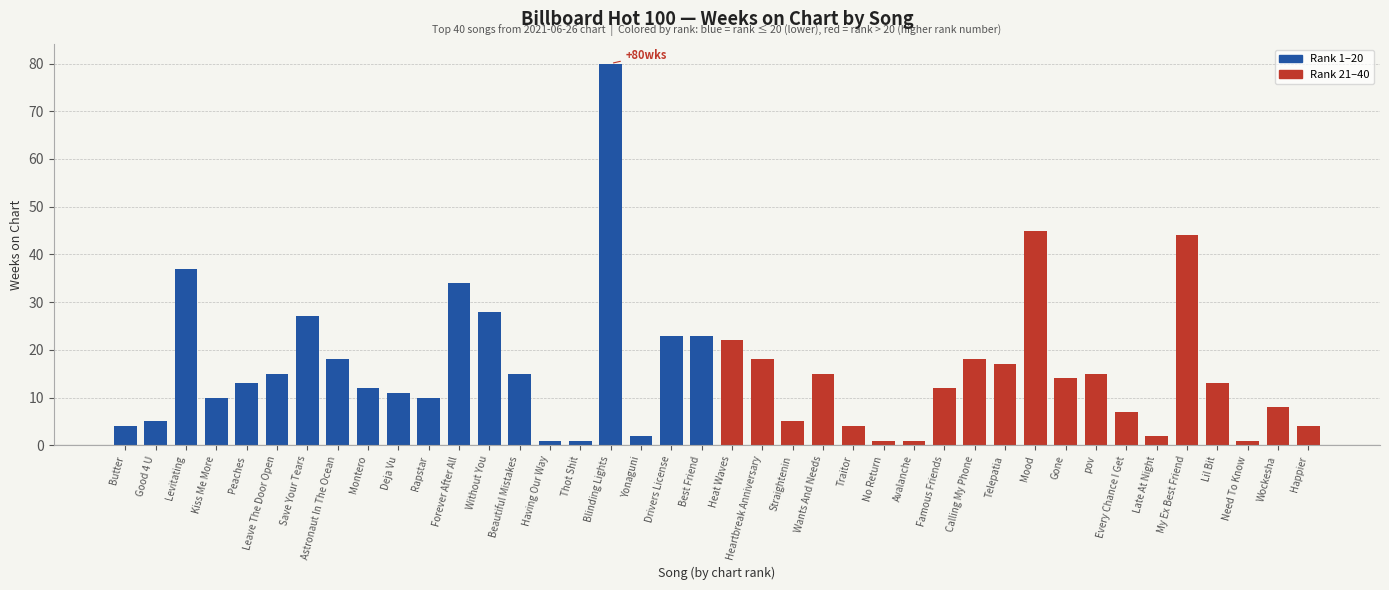

Is it true that the value at Famous Friends is 12?

True